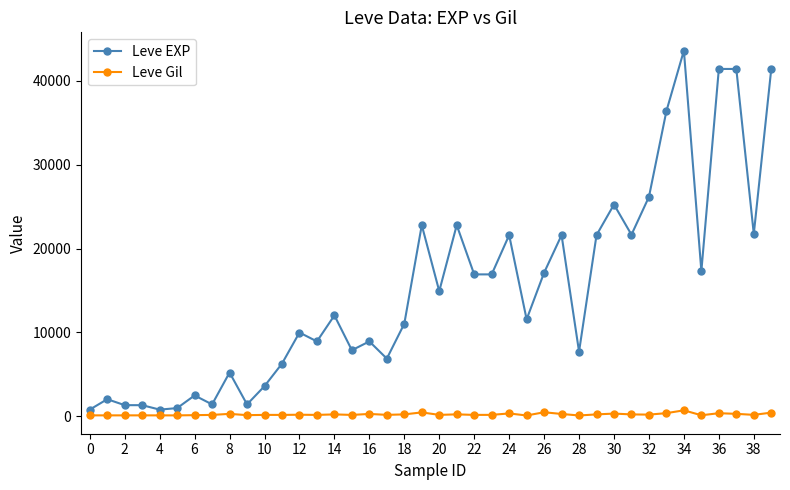

How many values in the Leve Gil series are below 175?

19